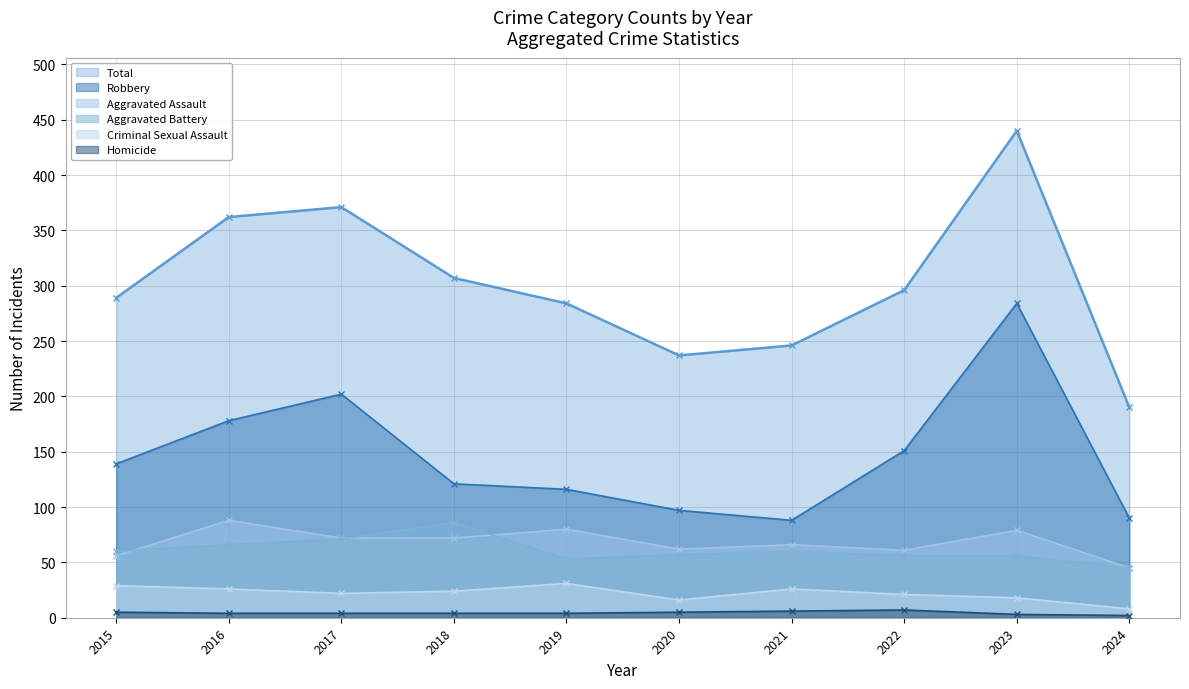

True or false: Homicide and Total cross at least once.

False